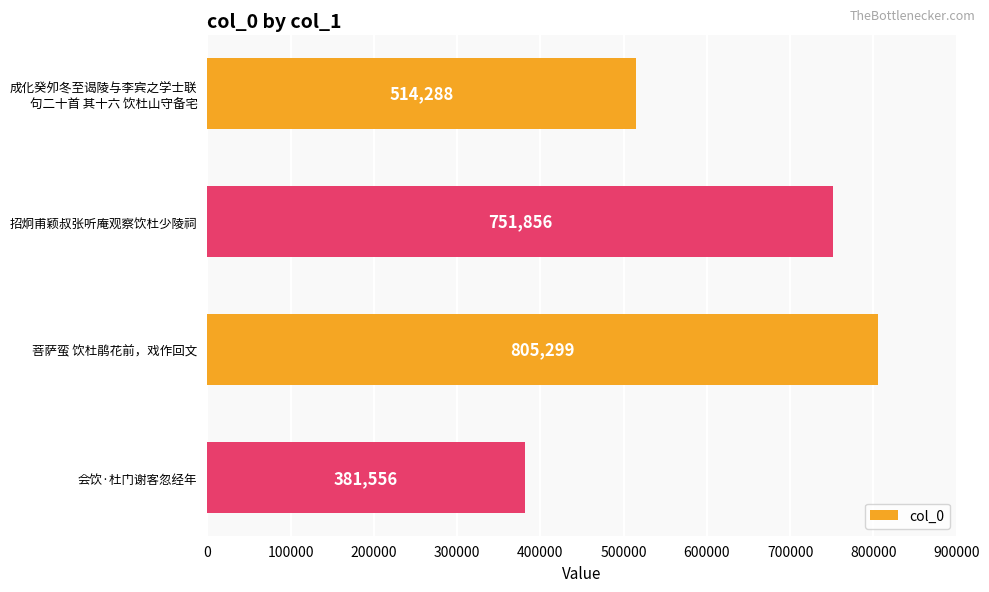

The chart shows a value of 381556 at 会饮·杜门谢客忽经年. True or false?

True